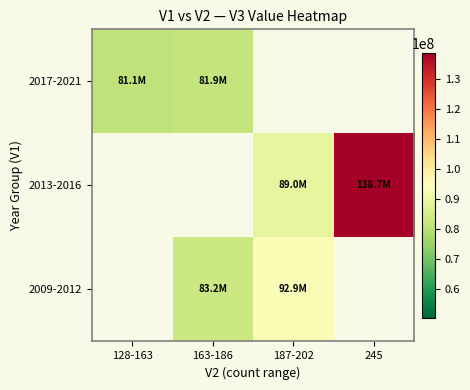

Which has a higher value, 187-202 or 245?

245